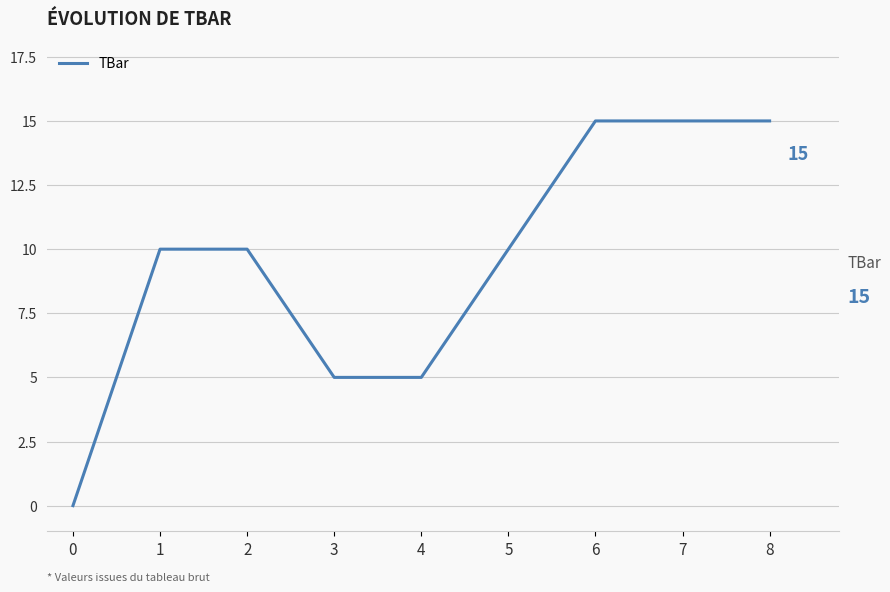

Reading left to right, list all the values displayed in this chart.

0	10	10	5	5	10	15	15	15